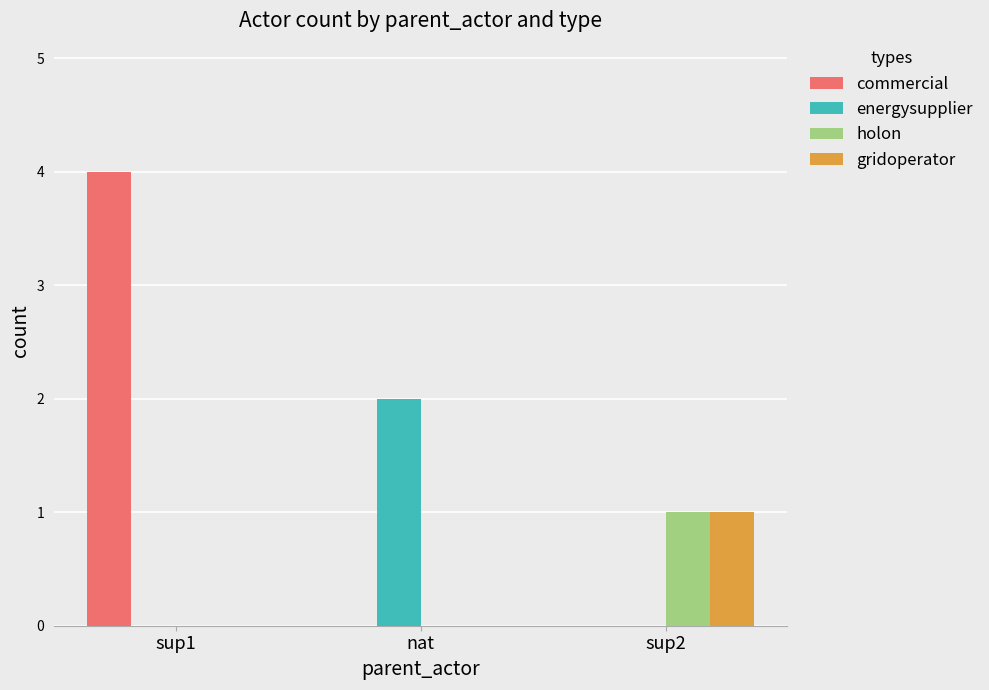

What is the difference between the energysupplier values at sup2 and nat?

2